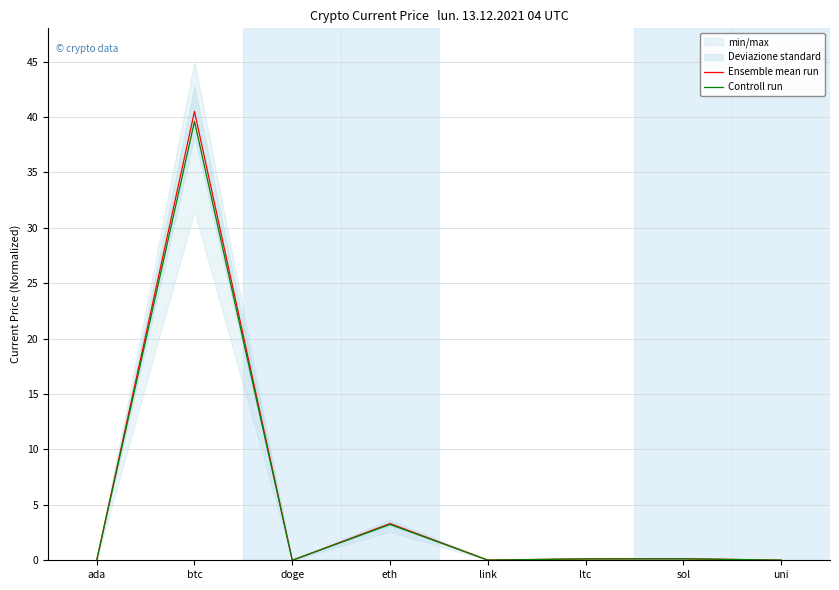

True or false: Ensemble mean run and Controll run intersect in this chart.

False